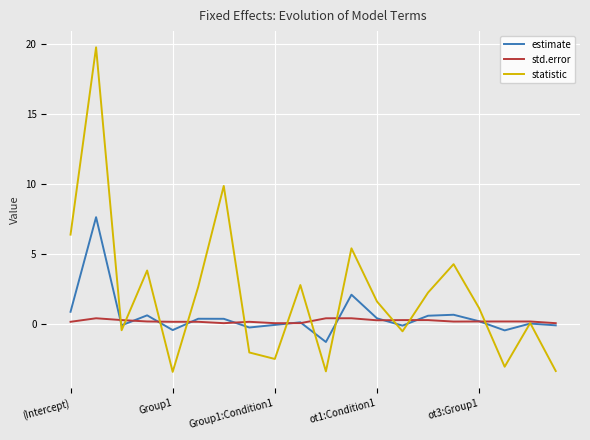

Which series has the largest total across all categories?

statistic